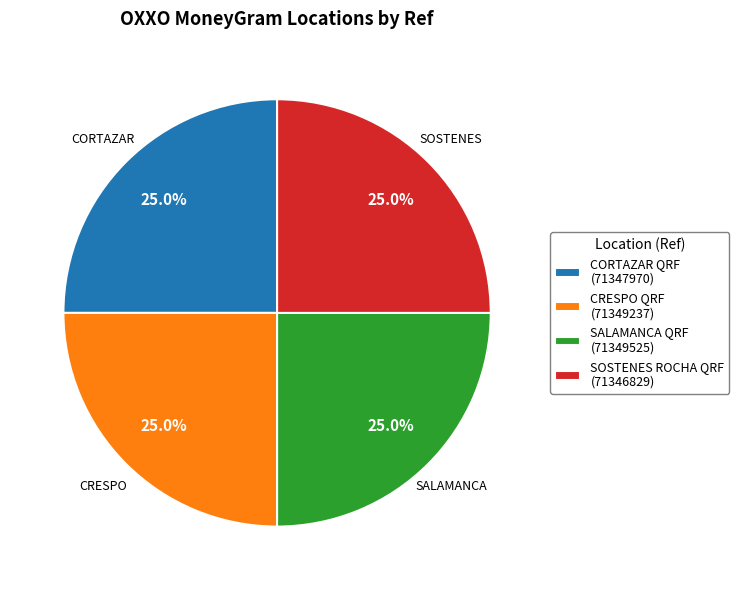

How many segments does this pie chart have?

4